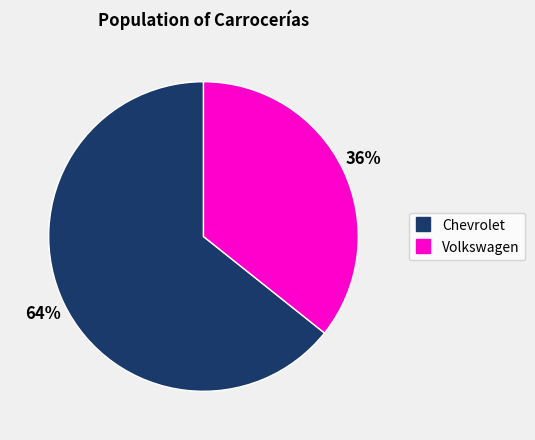

To the nearest percent, what is the average slice percentage?

50%